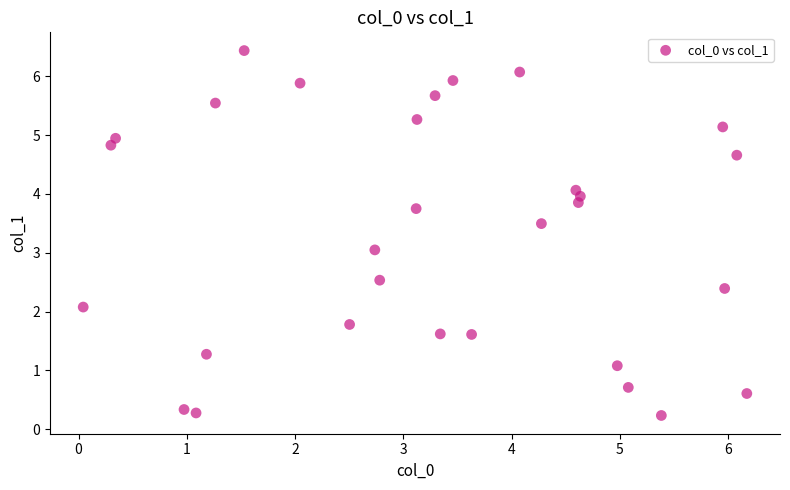

What is the range of X values (max minus min)?

6.1